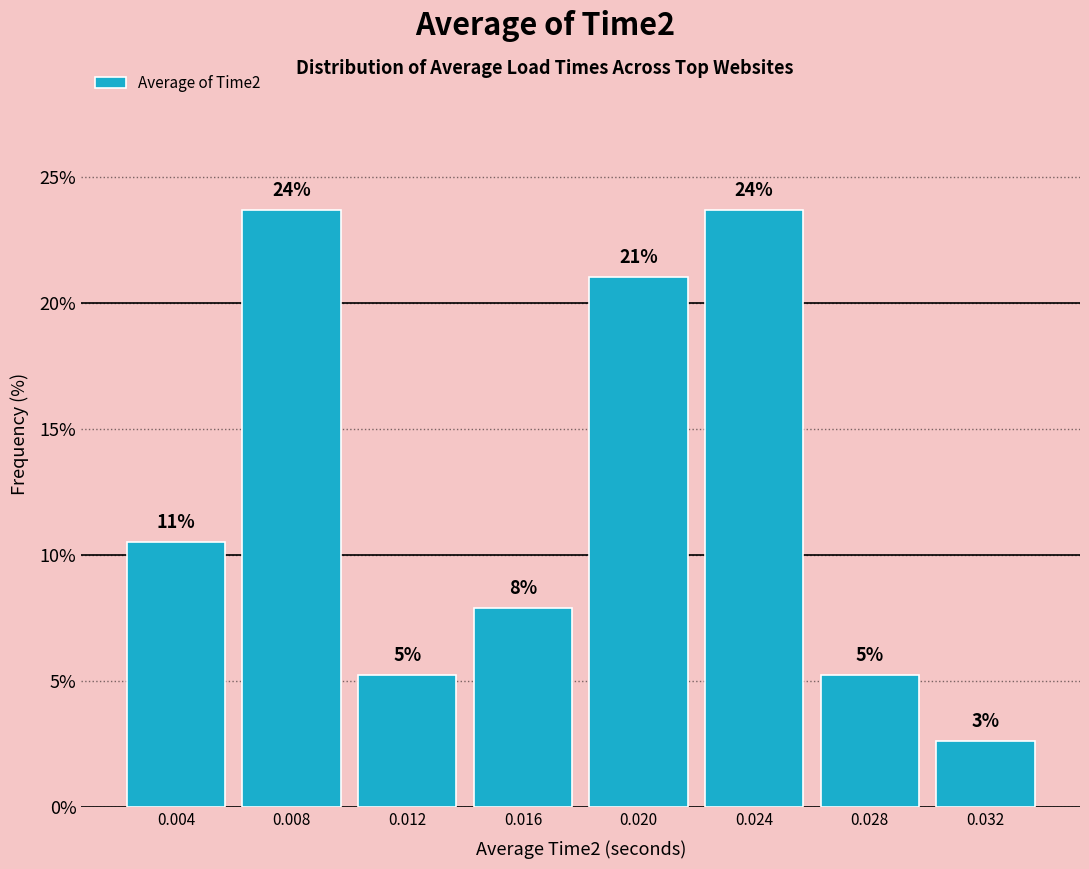

Are the bars horizontal?

No